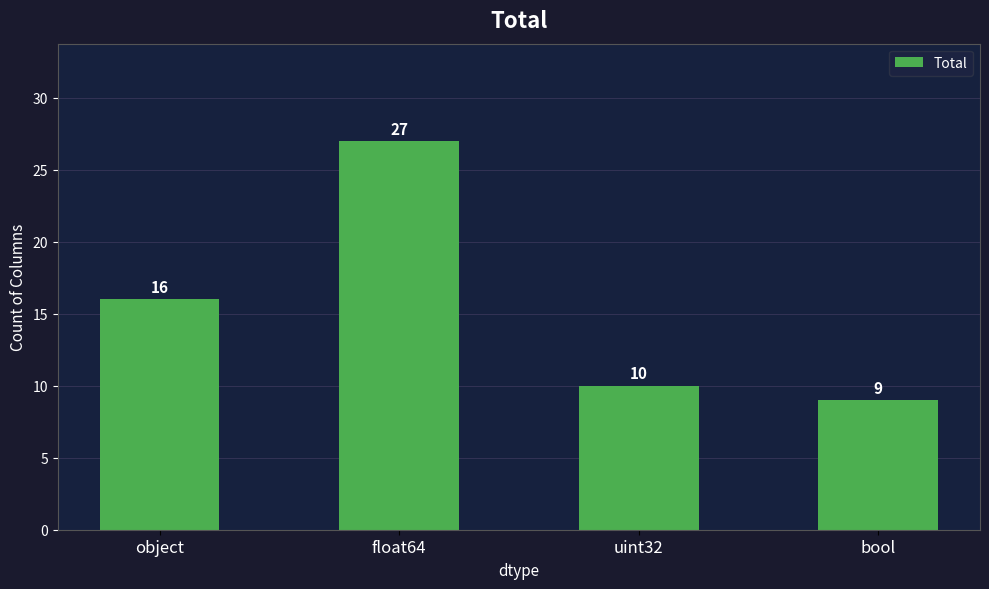

What is the difference between the maximum and second lowest values?

17